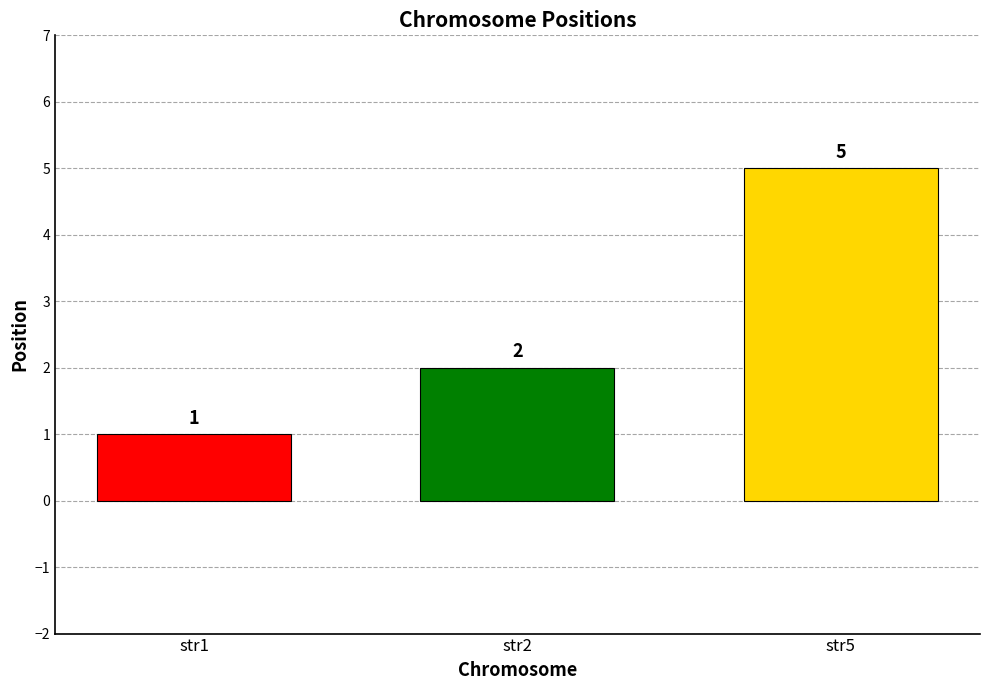

List the labels in order of value, largest first.

str5, str2, str1